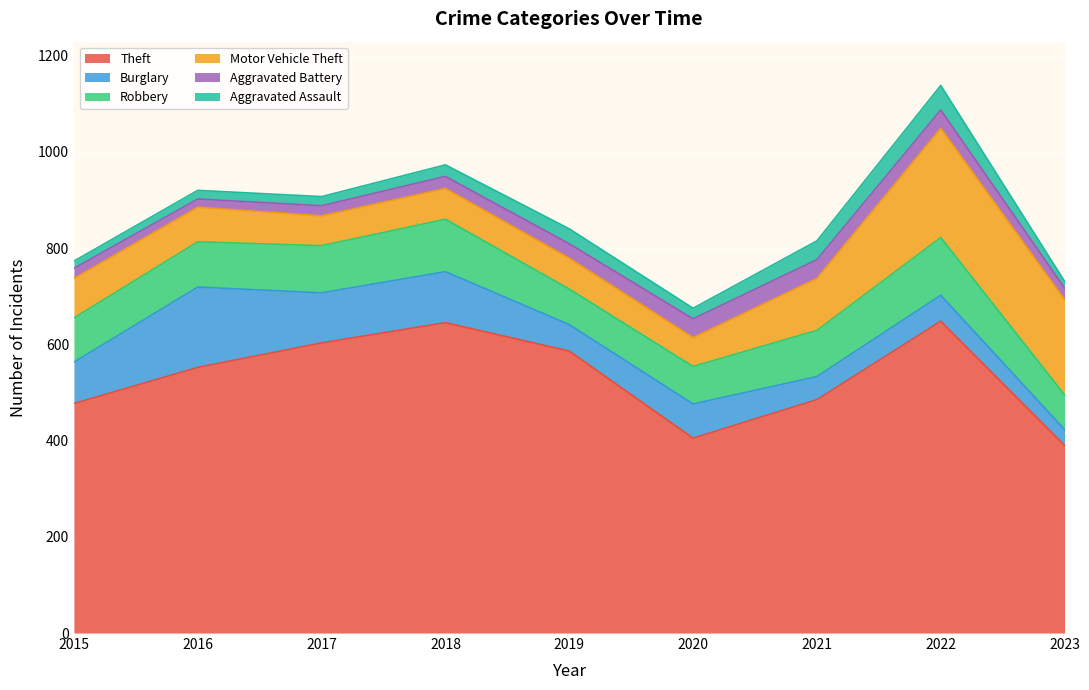

Which series has the largest total across all categories?

Theft